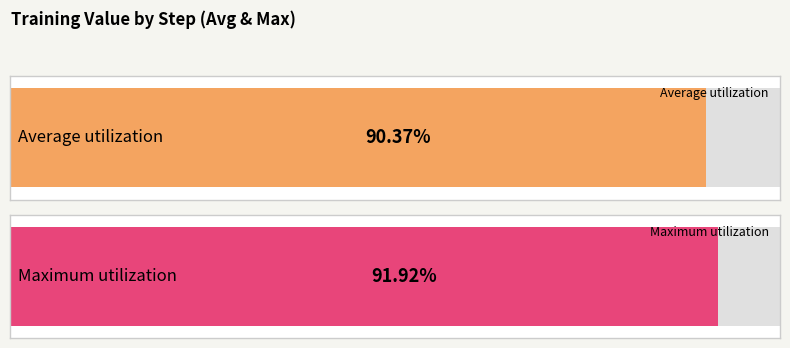

Is it true that the value at 2 is 0.9?

True